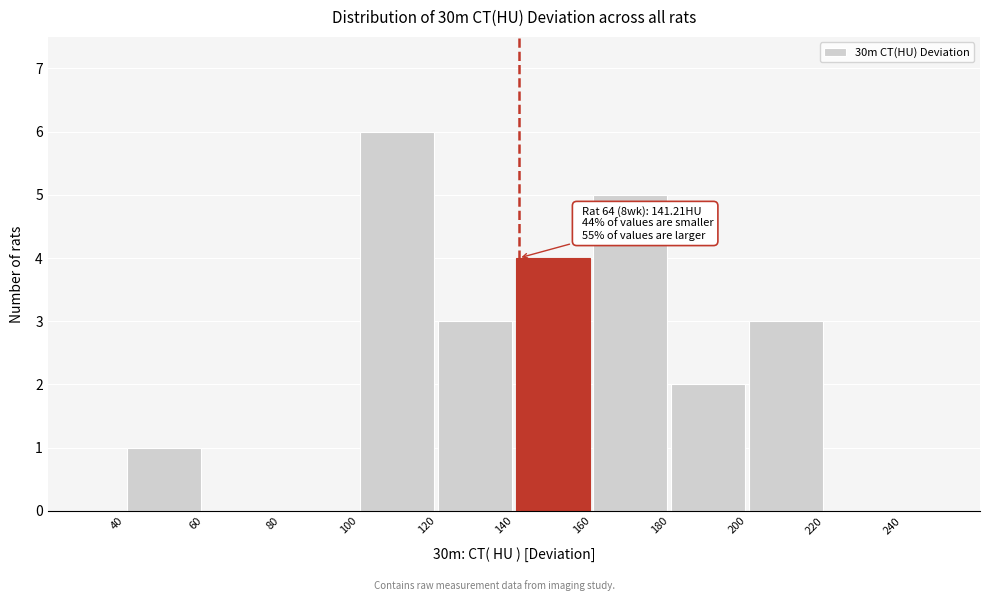

Over which range of the x-axis is the bar tallest?

100 to 120